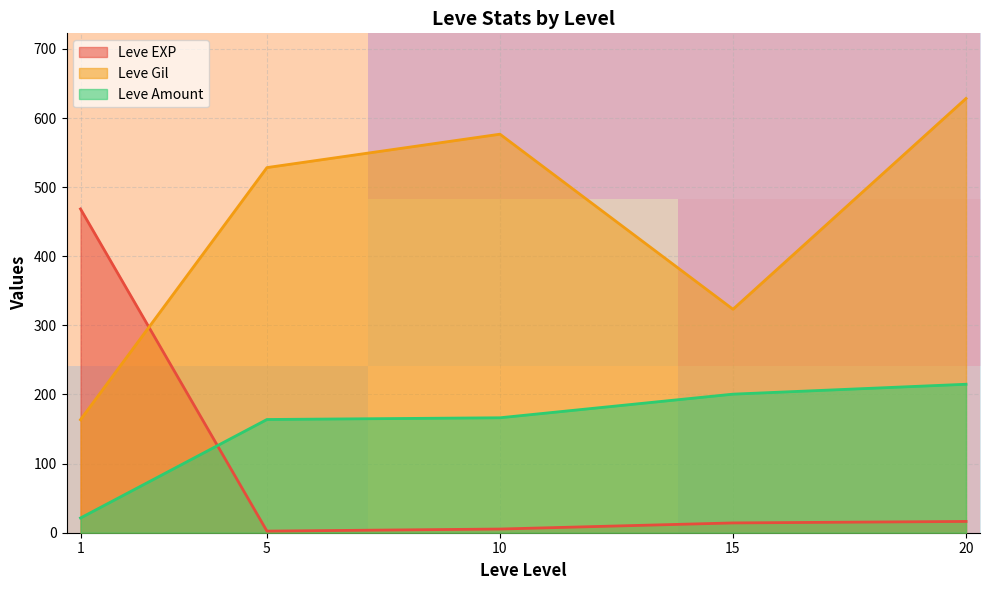

What is the minimum value for Leve Amount?

21.3